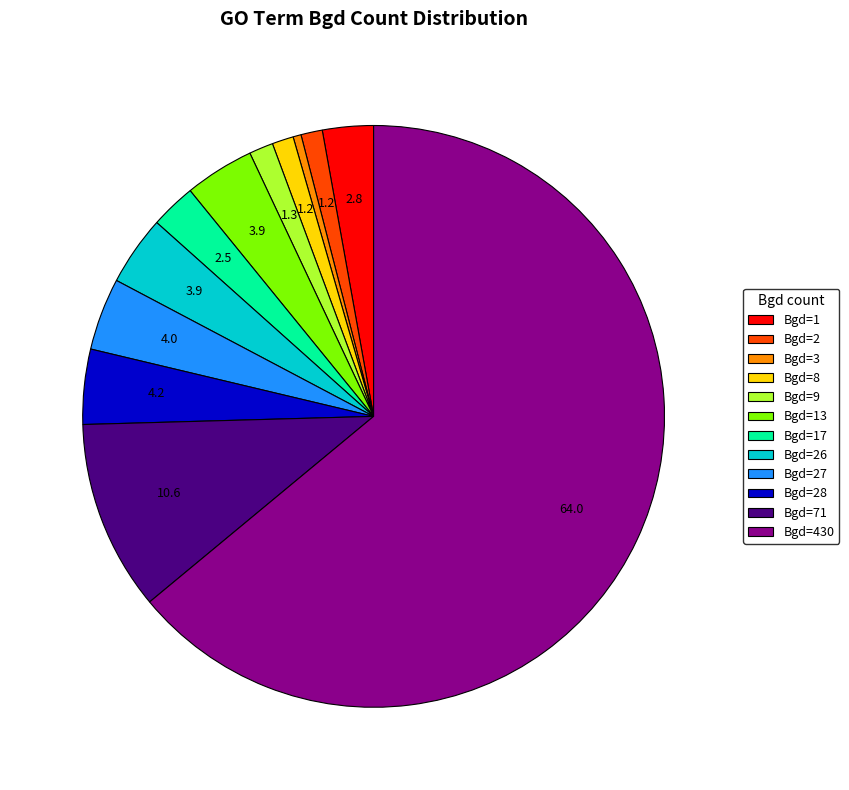

Between Bgd=71 and Bgd=3, which is larger?

Bgd=71